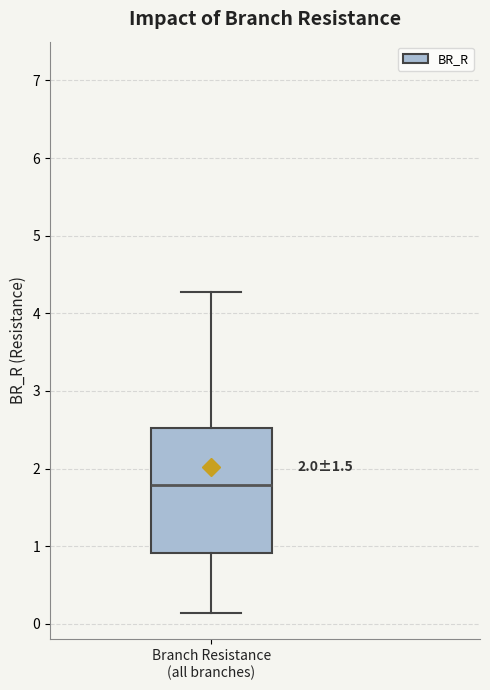

Where does the lower whisker of the box for Branch Resistance (all branches) end on the y-axis? The values are not printed on the chart, so give them approximately, as read against the axis.

0.1